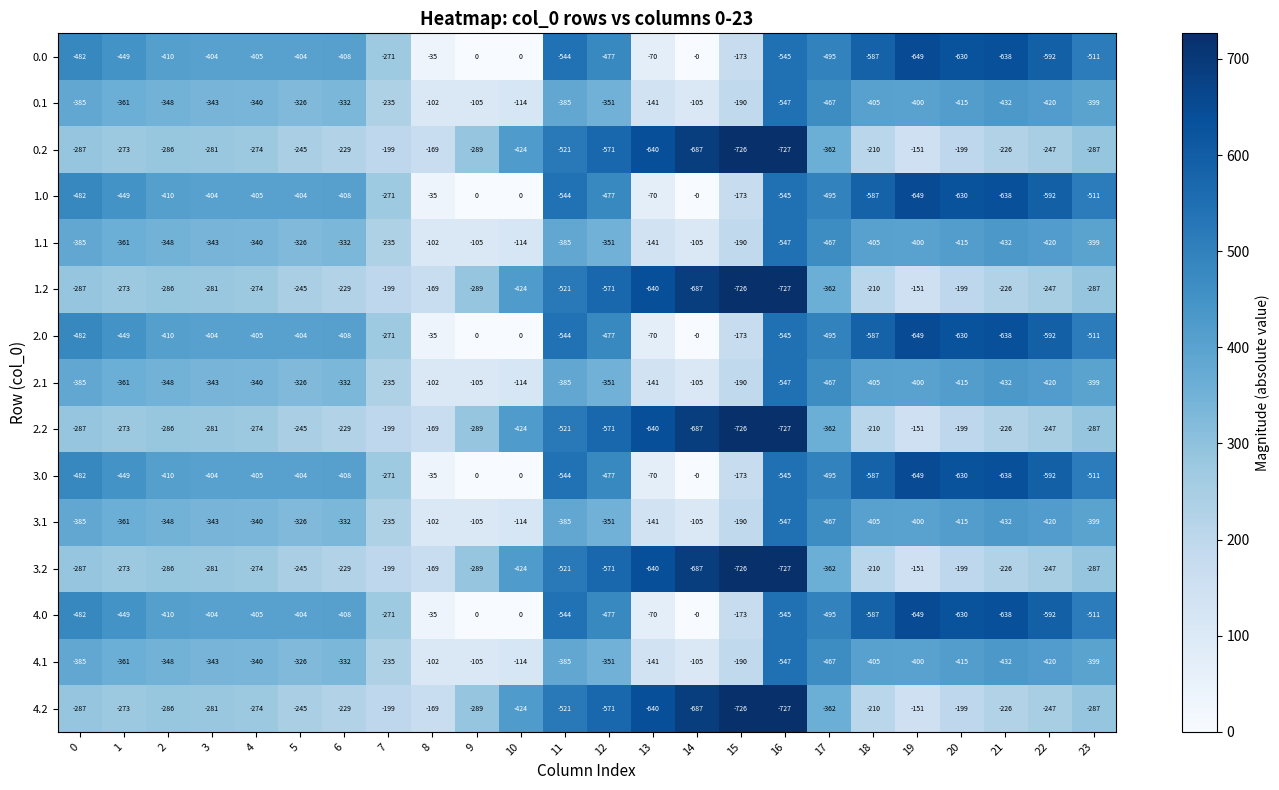

What is the approximate value of 1.1 at 17?

-467